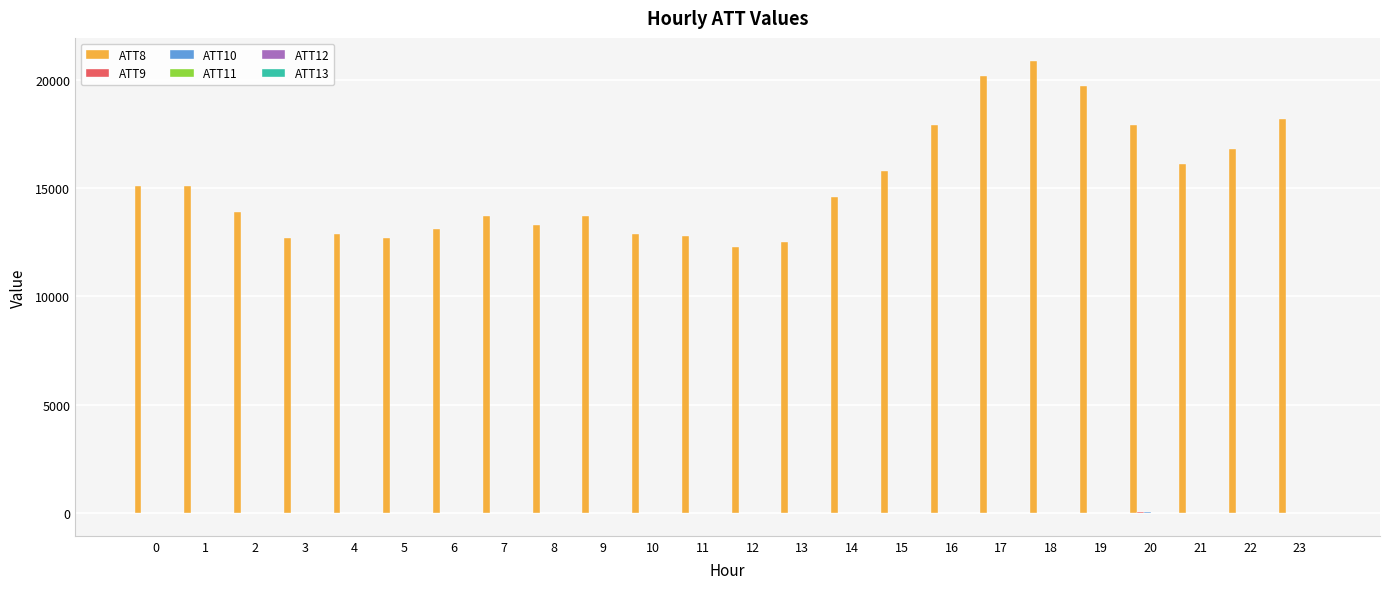

Which series has the largest total across all categories?

ATT8